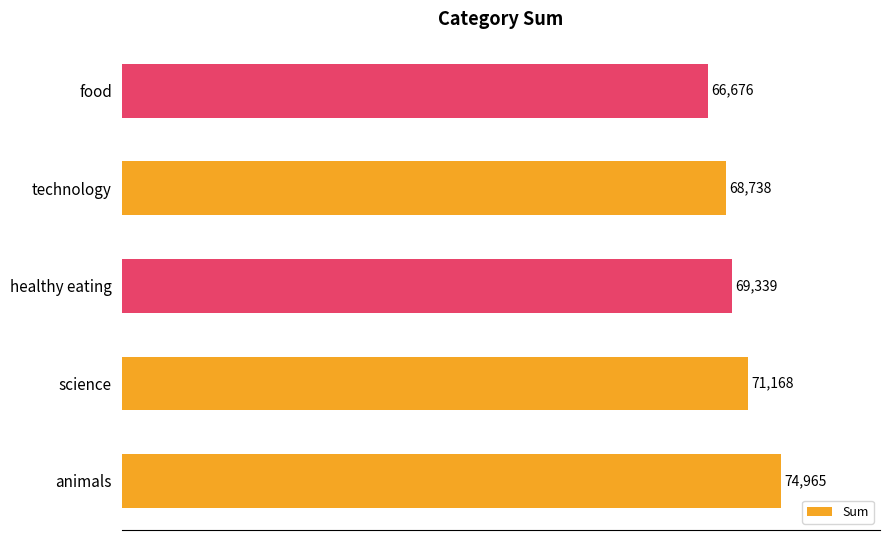

How many distinct data groups are displayed?

1